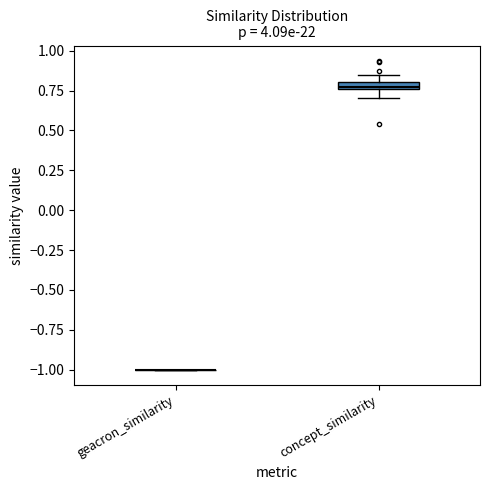

Where is the lower edge of the box for concept_similarity on the y-axis? The values are not printed on the chart, so give them approximately, as read against the axis.

0.75